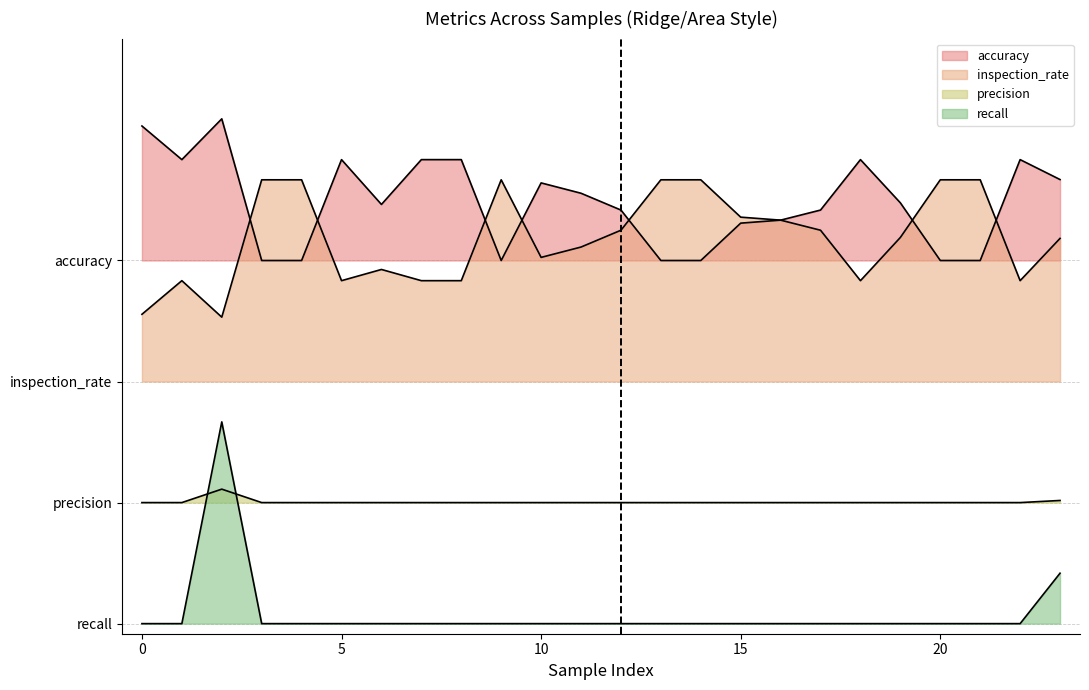

Which series has the largest range (max minus min)?

recall